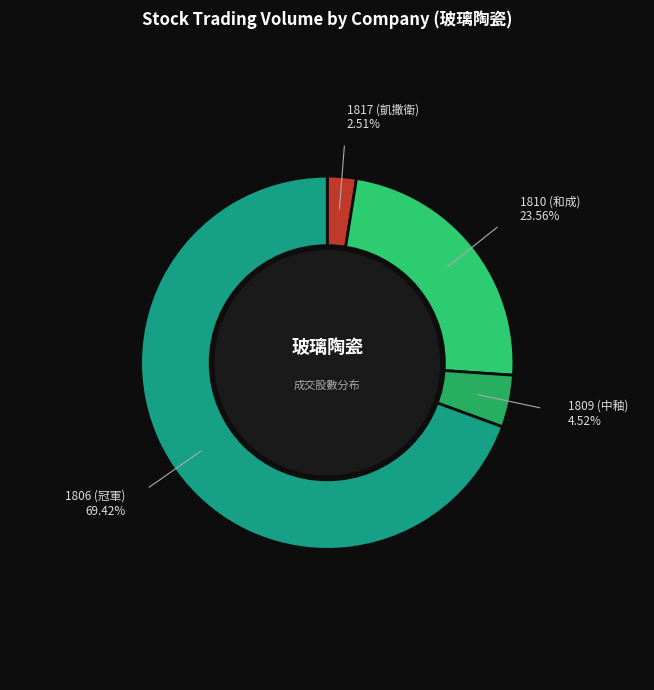

How many segments does this pie chart have?

4